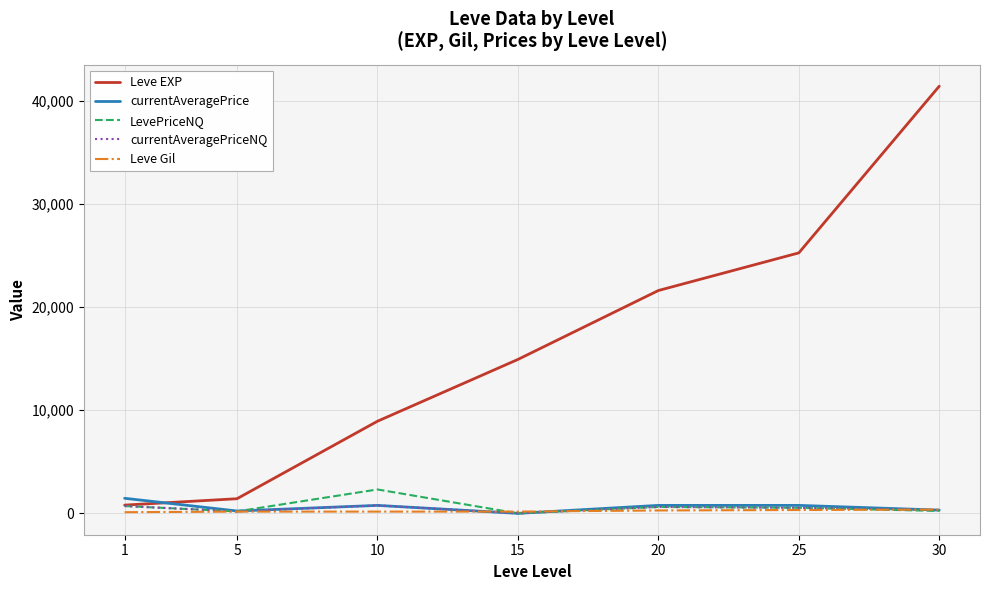

At how many categories does at least one series exceed 9639?

4